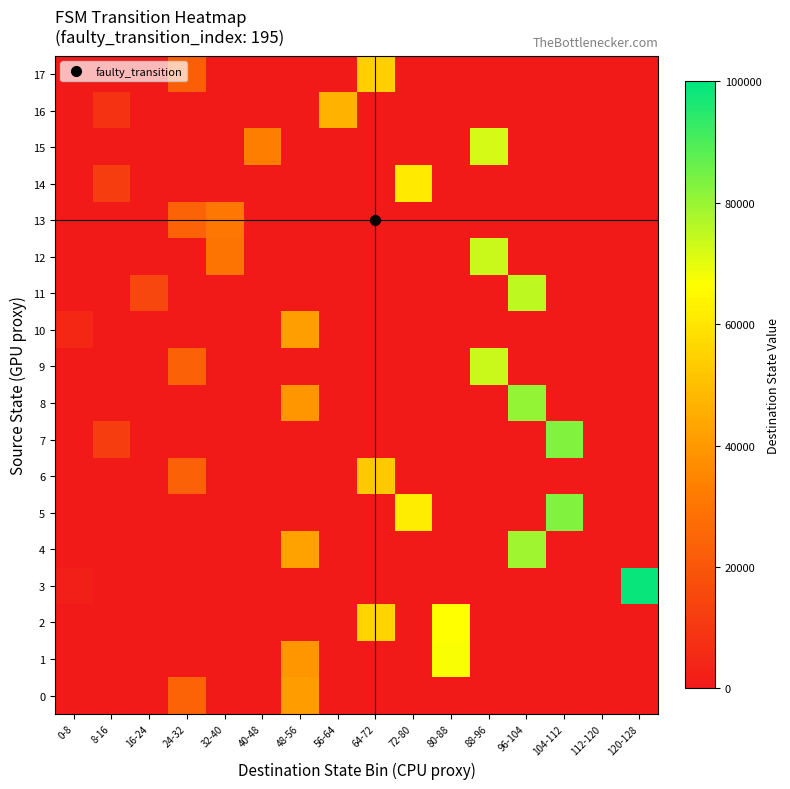

Which series has the largest total across all categories?

5